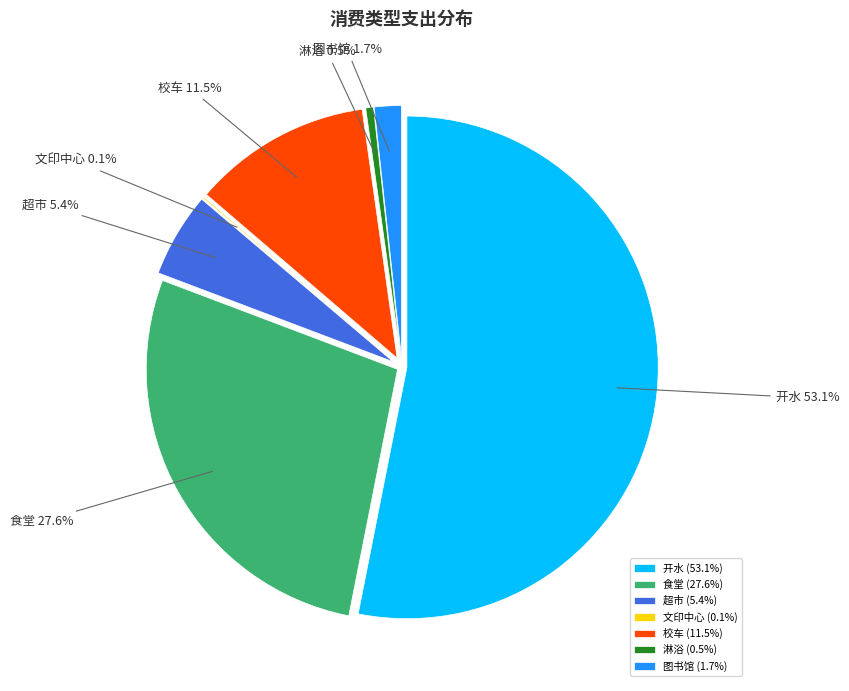

Count the number of slices in the pie.

8